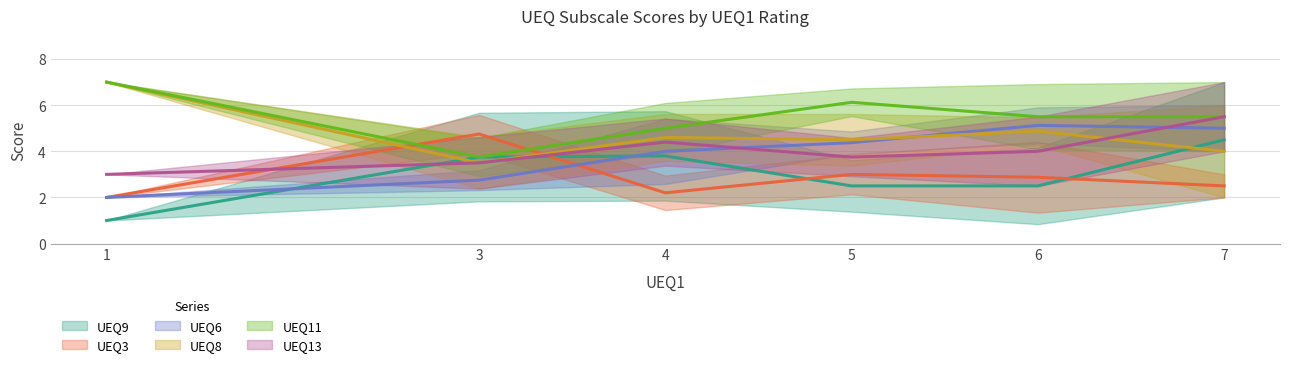

Between 3 and 1, which is larger?

3